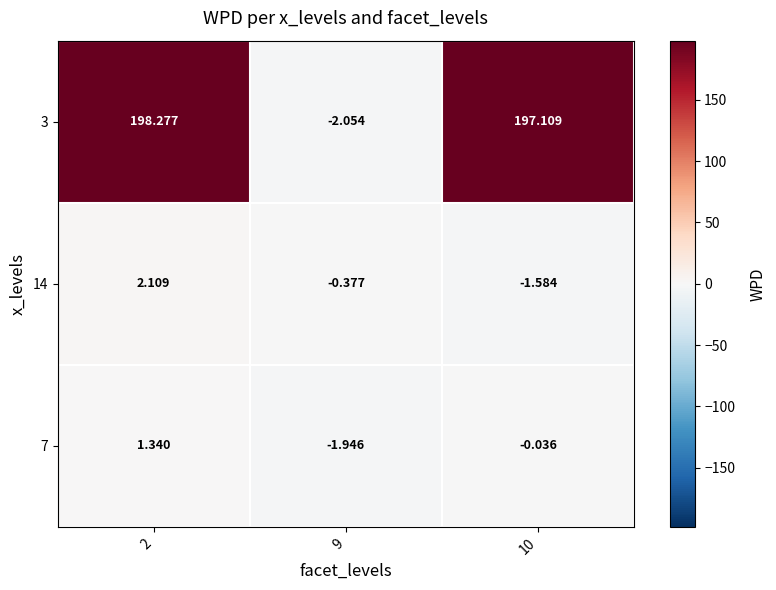

Is the value of 14 at 9 greater than the value of 3 at 2?

No